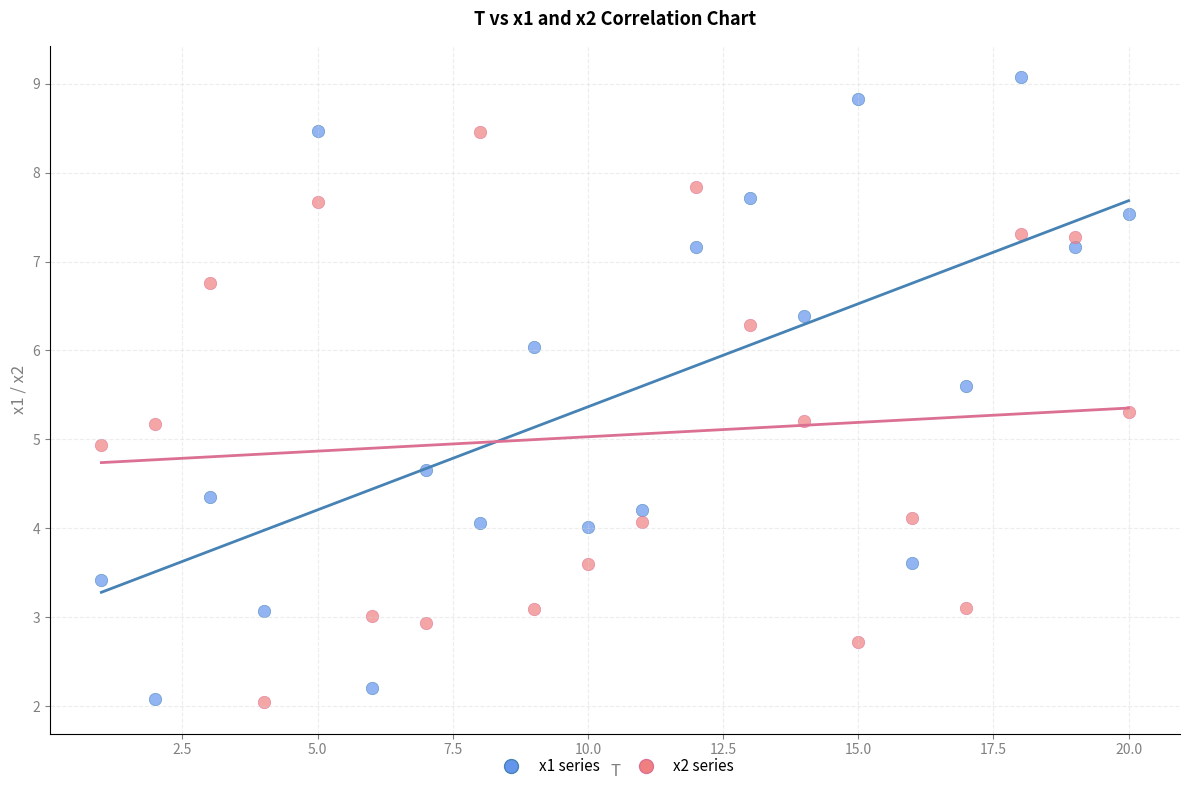

What are all the series names shown in the legend?

x1 series, x2 series